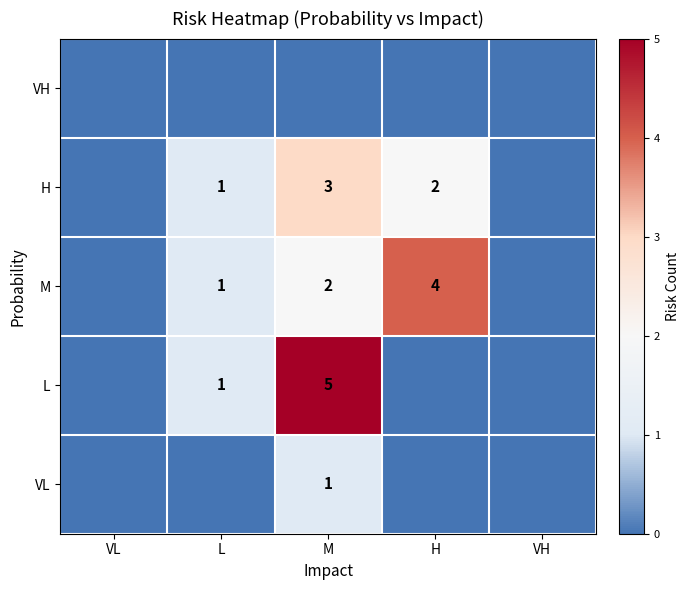

The value of M at H is 4. True or false?

True